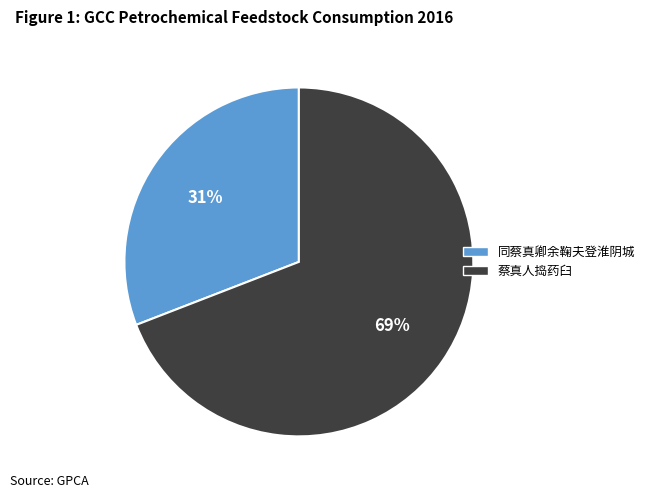

How many segments does this pie chart have?

2